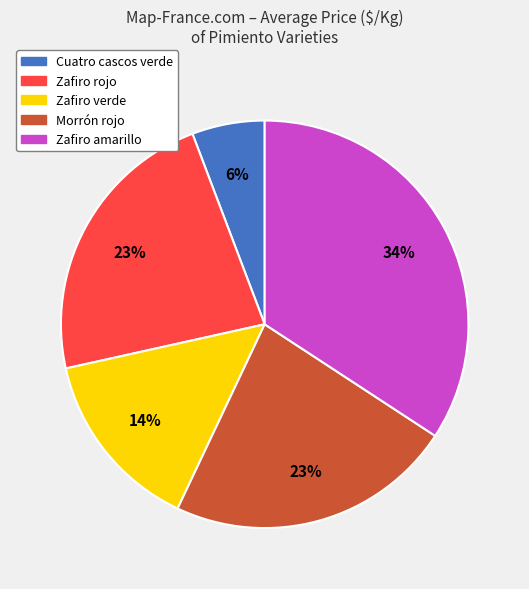

Is there a majority slice in this chart?

No